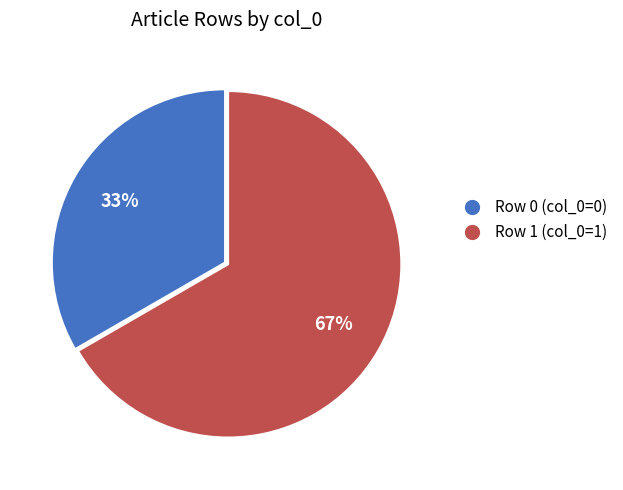

True or false: Row 0 accounts for 8% of the total.

False